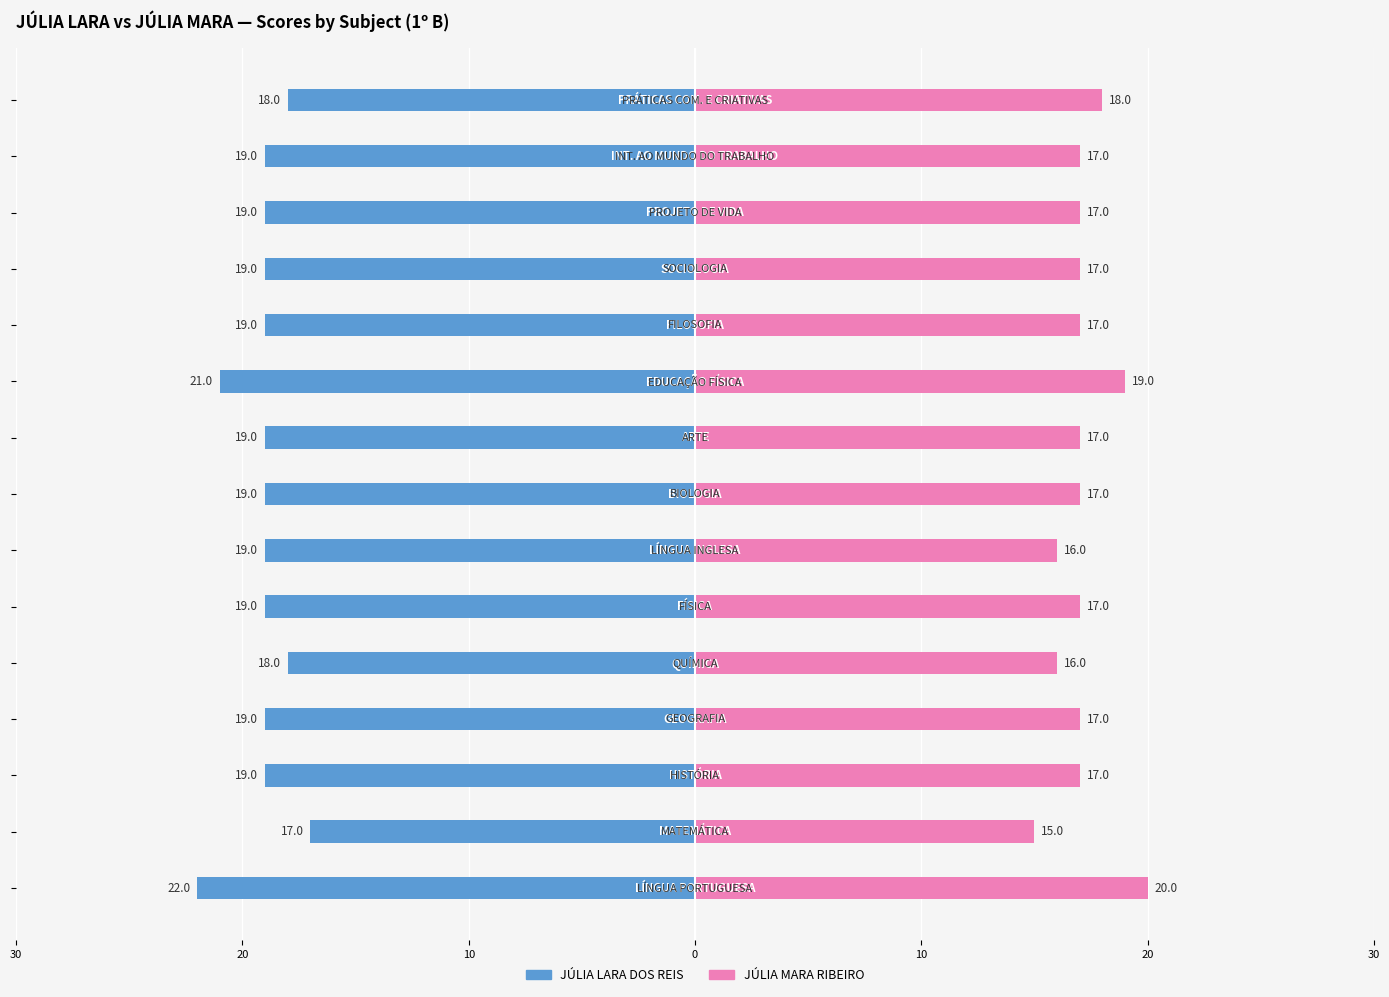

How many groups of bars are there?

15